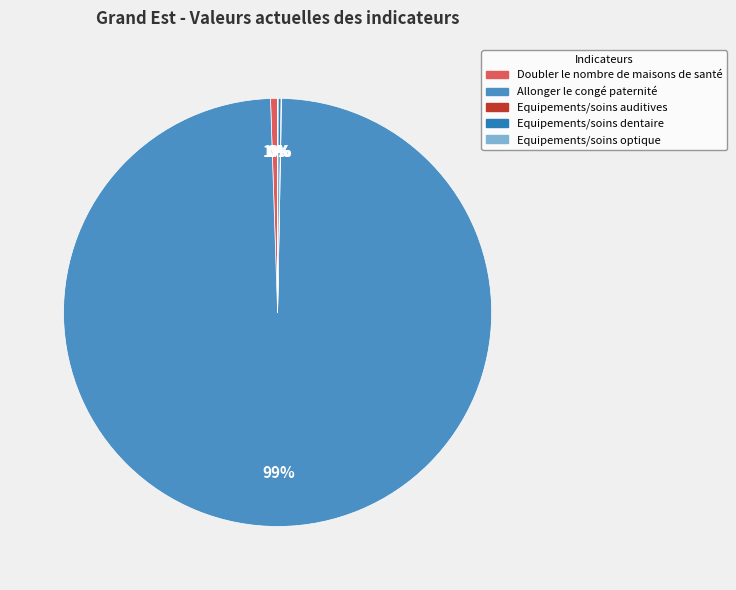

Is it true that Doubler le nombre de maisons de santé is 6% of the pie?

False